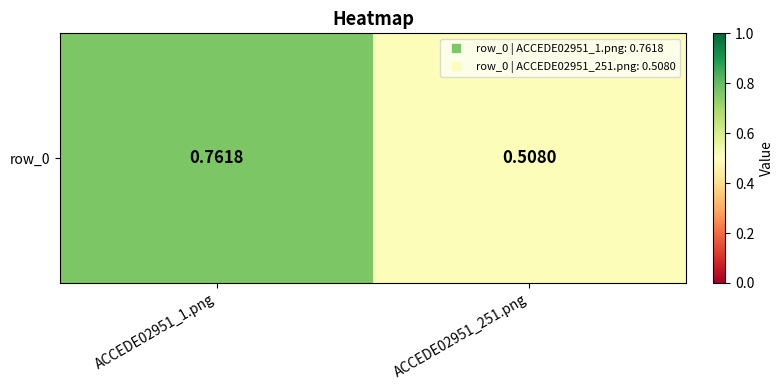

List the labels in order of value, smallest first.

ACCEDE02951_251.png, ACCEDE02951_1.png